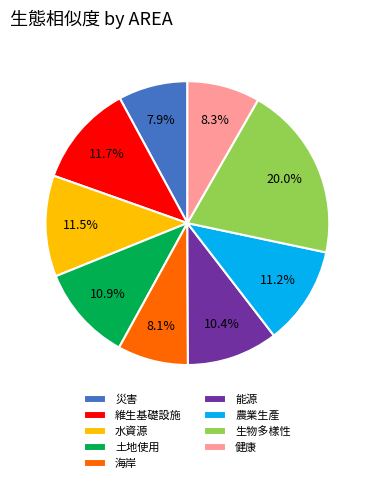

Combined, do 農業生產 and 災害 account for over 50%?

No